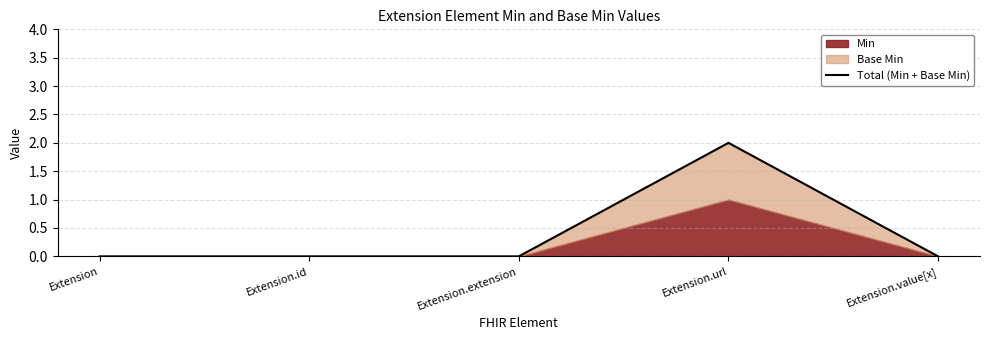

How many lines are shown in the chart?

1